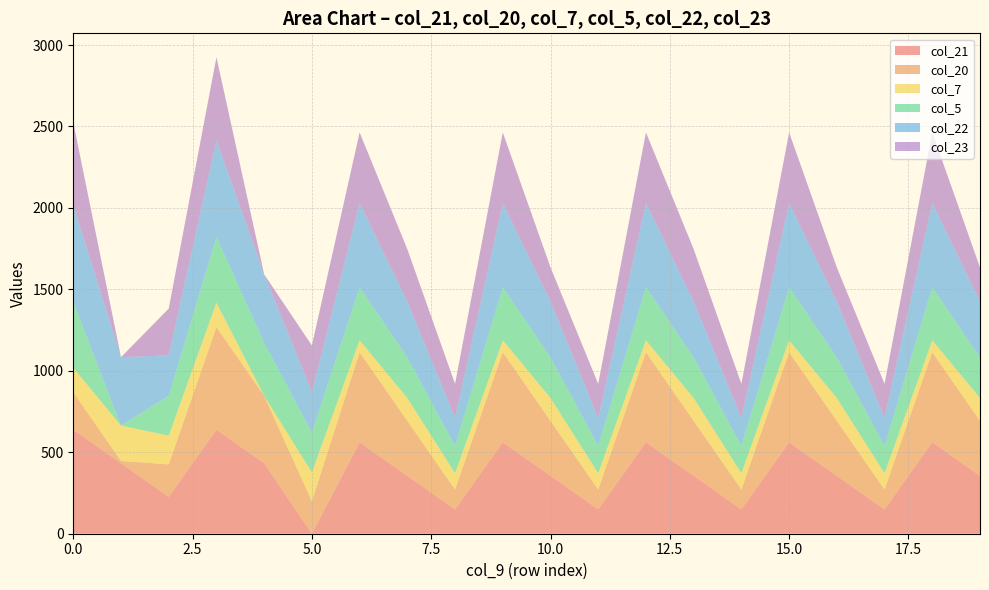

Reading left to right, transcribe all the data shown in this chart.

col_21: 638.4	432.4	226.4	638.4	432.4	0.0	561.4	355.4	149.4	561.4	355.4	149.4	561.4	355.4	149.4	561.4	355.4	149.4	561.4	355.4
col_20: 229.9	14.5	199.2	629.9	414.5	199.2	552.9	337.5	122.2	552.9	337.5	122.2	552.9	337.5	122.2	552.9	337.5	122.2	552.9	337.5
col_7: 150.1	217.1	176.6	150.1	0.0	176.6	73.1	140.1	99.6	73.1	140.1	99.6	73.1	140.1	99.6	73.1	140.1	99.6	73.1	140.1
col_5: 403.8	0.0	245.0	403.8	325.7	245.0	326.8	248.7	168.0	326.8	248.7	168.0	326.8	248.7	168.0	326.8	248.7	168.0	326.8	248.7
col_22: 592.3	419.9	247.4	592.3	419.9	247.4	515.3	342.9	170.4	515.3	342.9	170.4	515.3	342.9	170.4	515.3	342.9	170.4	515.3	342.9
col_23: 511.3	0.0	287.5	511.3	0.0	287.5	434.3	322.4	210.5	434.3	210.5	210.5	434.3	322.4	210.5	434.3	210.5	210.5	434.3	210.5